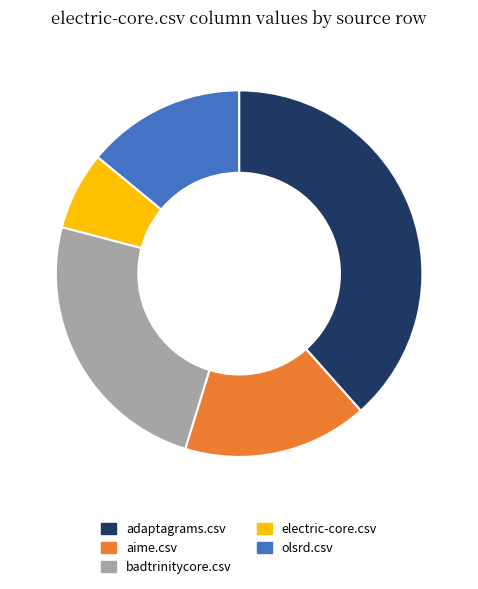

Is the sum of aime.csv and adaptagrams.csv greater than half?

Yes